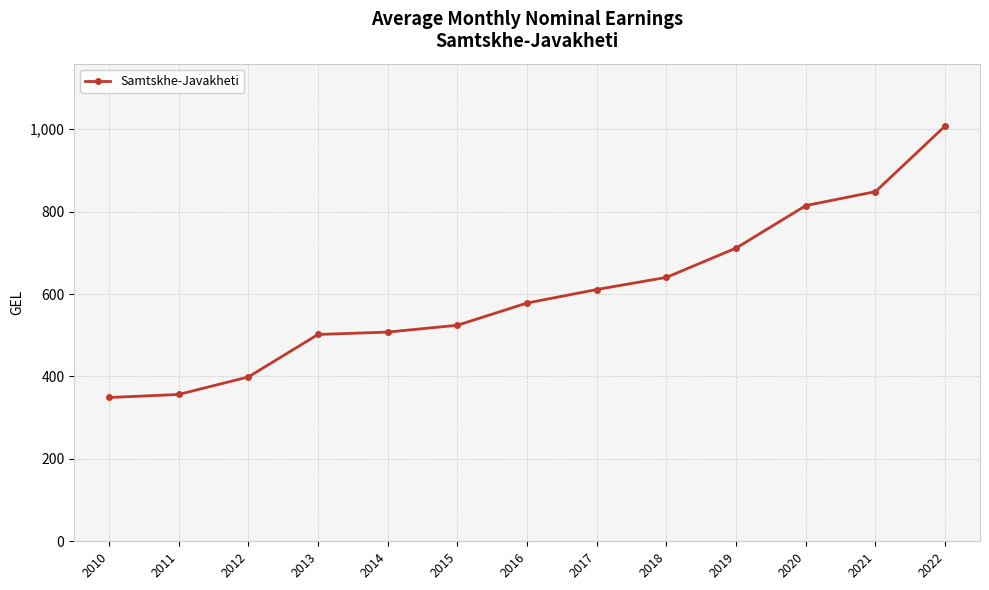

The value at 2019 is 417.5. True or false?

False